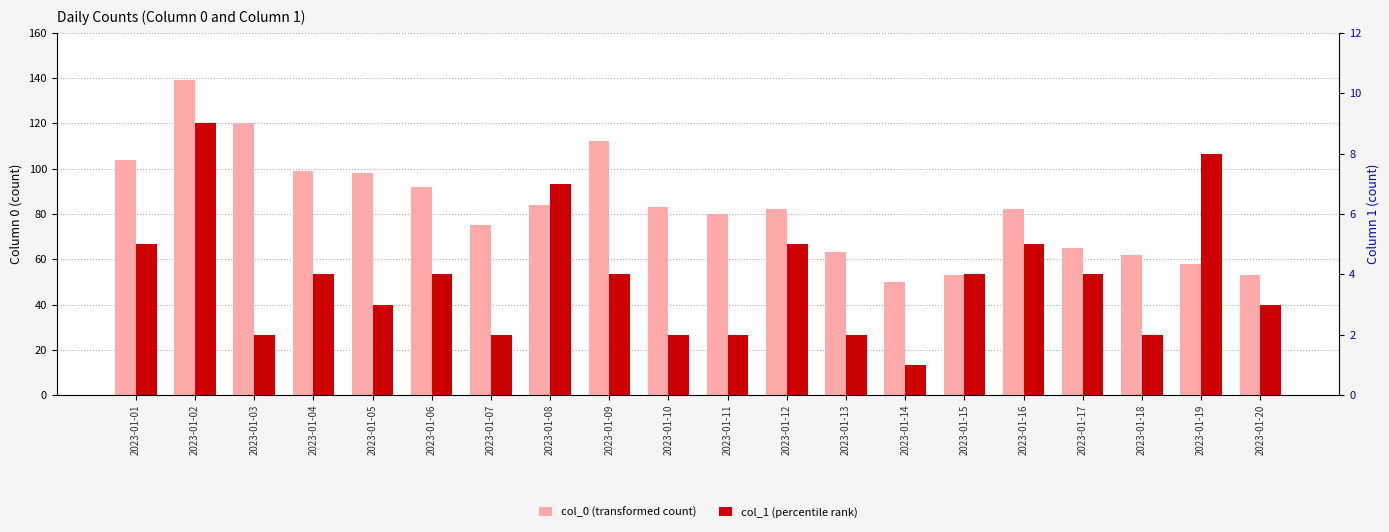

List the series in order of their overall mean, lowest first.

col_1 (percentile rank), col_0 (transformed count)